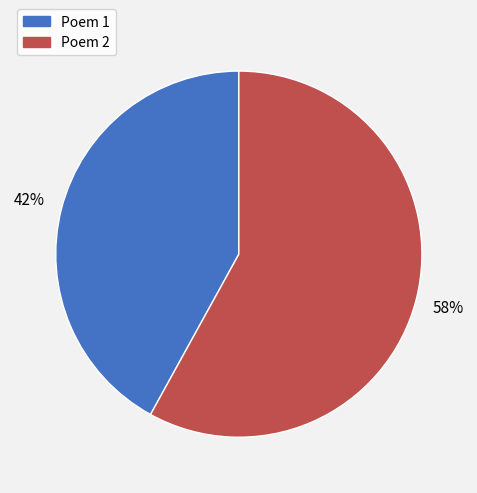

To the nearest percent, what is the combined percentage of Poem 2 and Poem 1?

100%